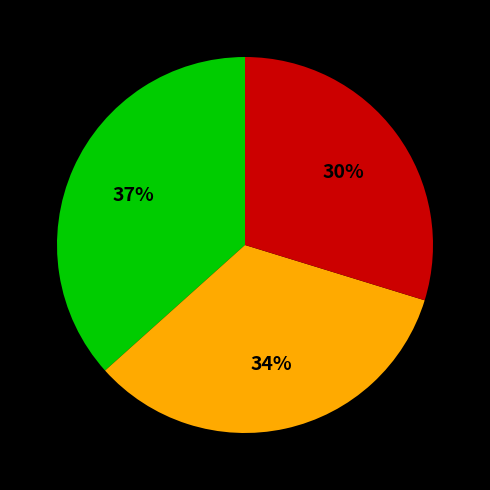

To the nearest percent, what is the average slice percentage?

33%